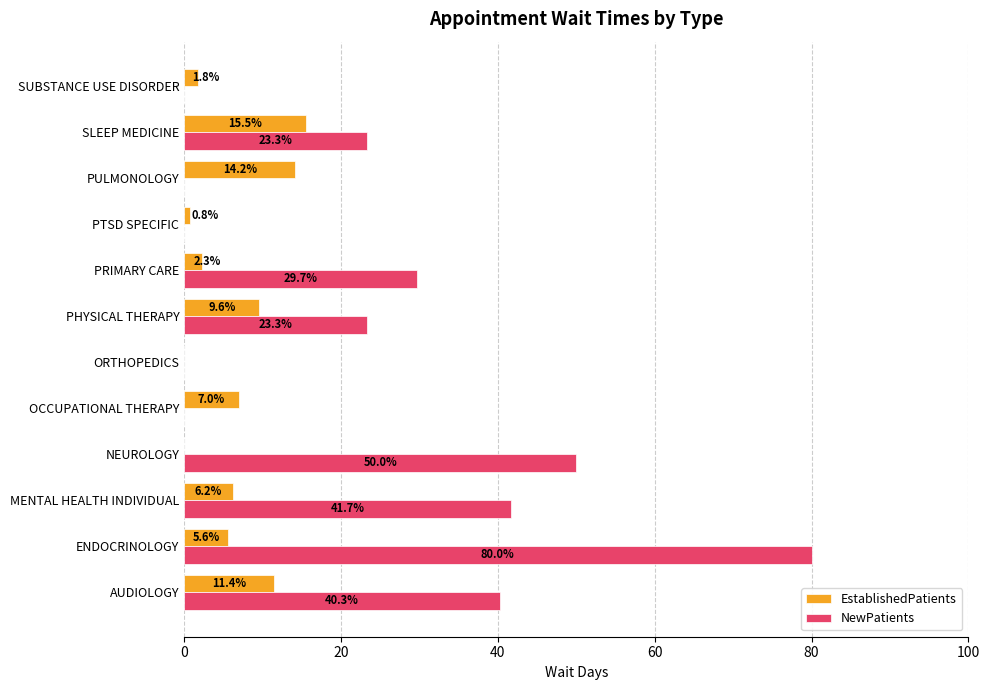

Is it true that EstablishedPatients equals 1.8 at SUBSTANCE USE DISORDER?

True